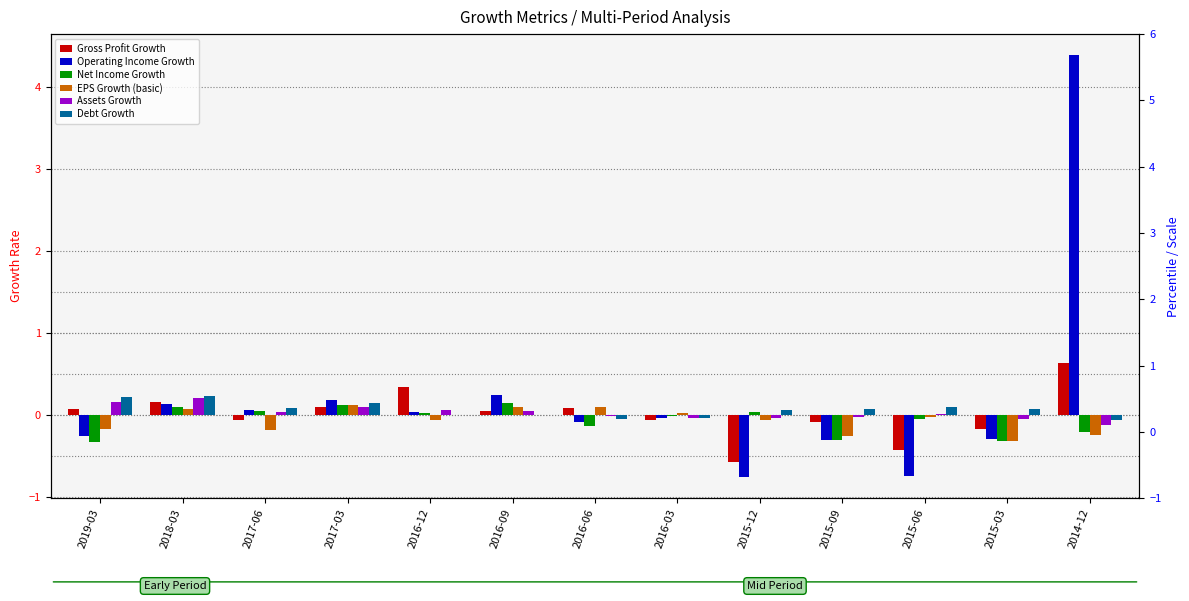

At how many categories does at least one series exceed 0?

13